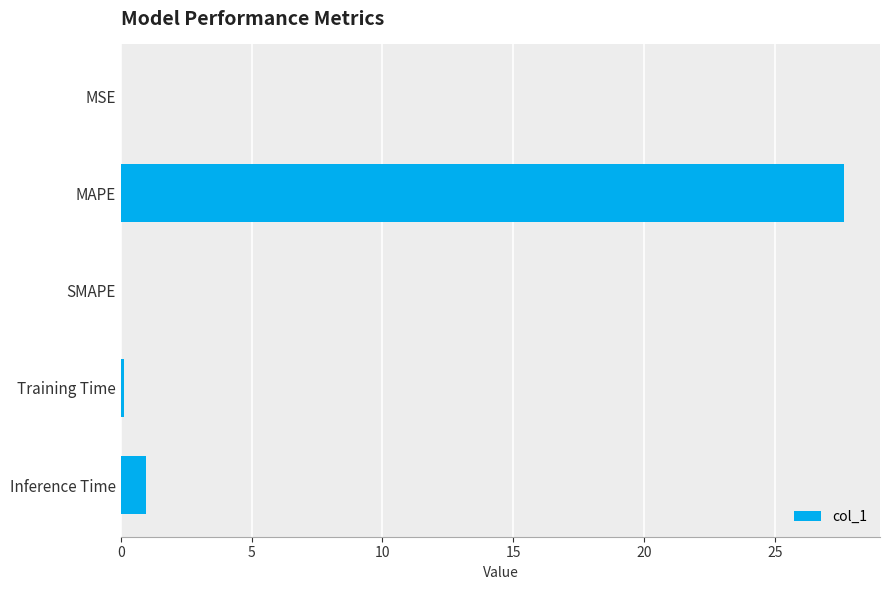

How many categories are shown in the chart?

5